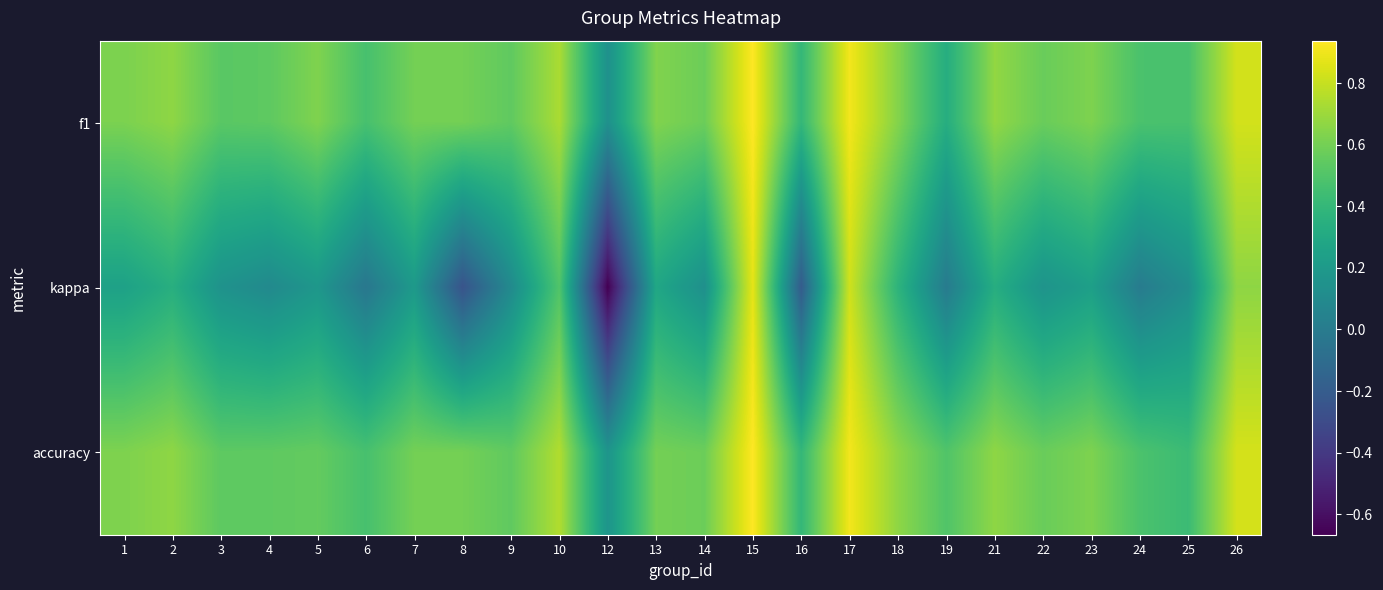

Which series has the widest spread of values?

kappa